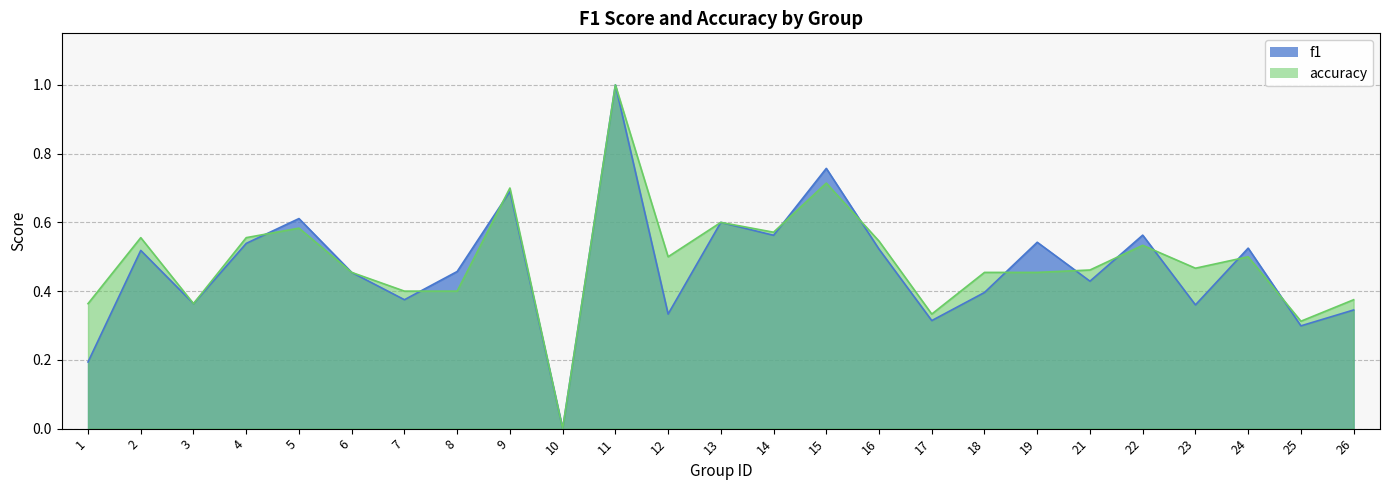

How many lines are shown in the chart?

2